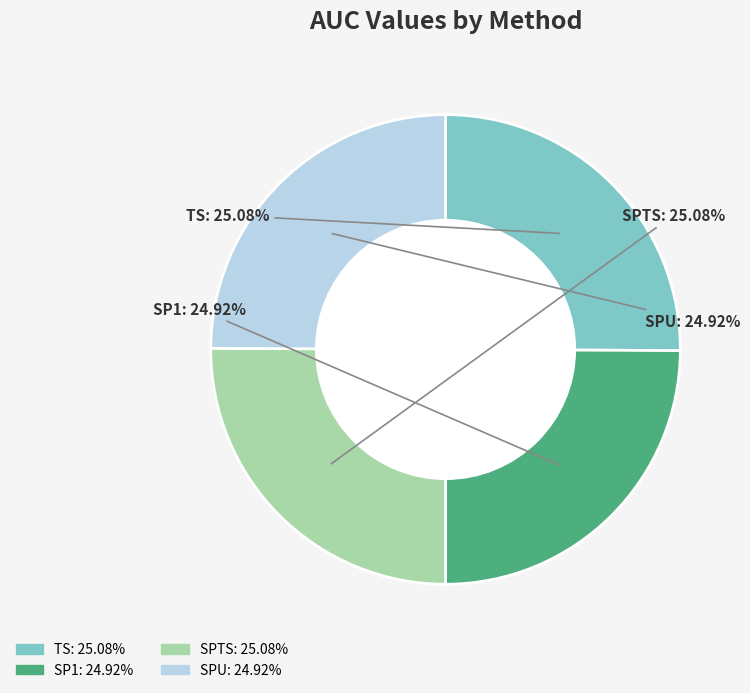

Does TS account for over 50% of the chart?

No